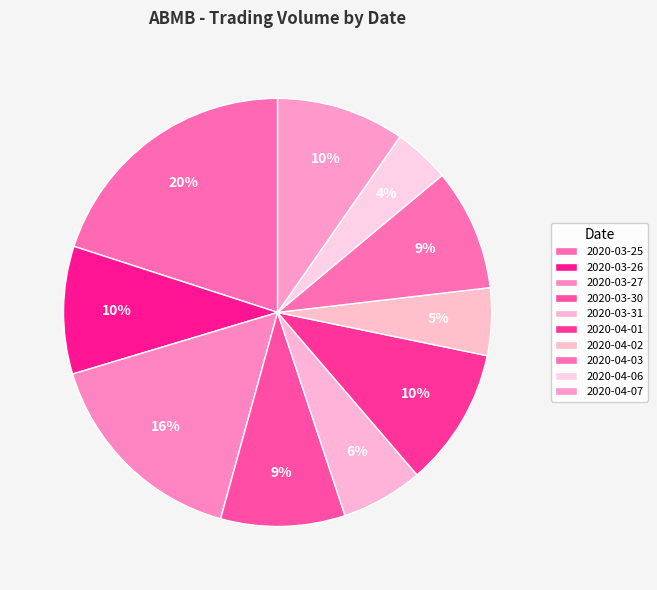

Rank the categories by value from lowest to highest.

2020-04-06, 2020-04-02, 2020-03-31, 2020-04-03, 2020-03-30, 2020-03-26, 2020-04-07, 2020-04-01, 2020-03-27, 2020-03-25